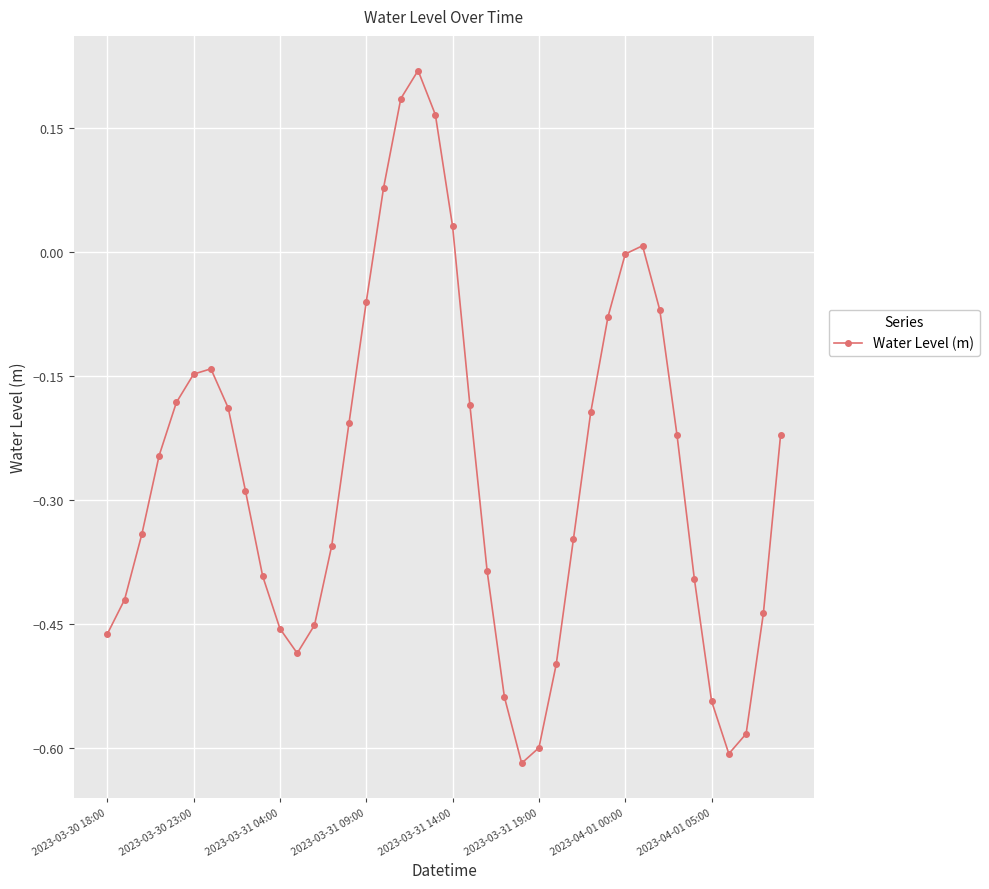

What is the sum of all values?

-10.7